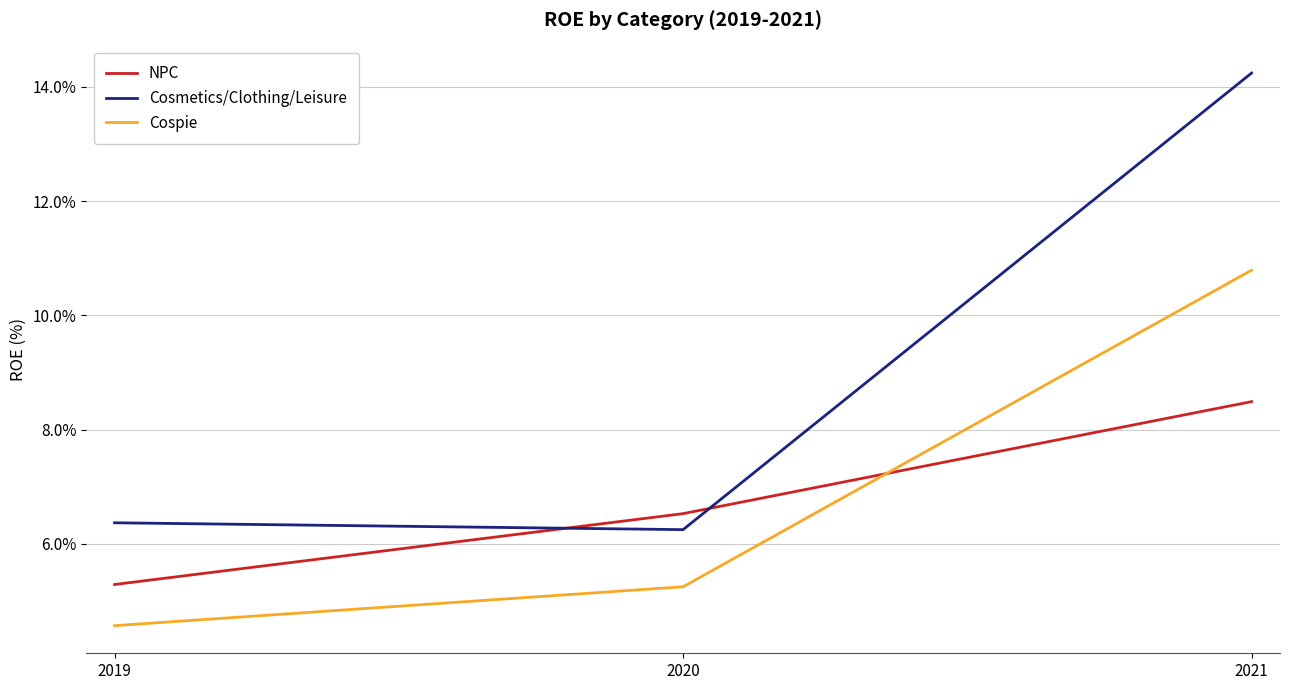

At which category does the chart reach its peak across all series?

2021